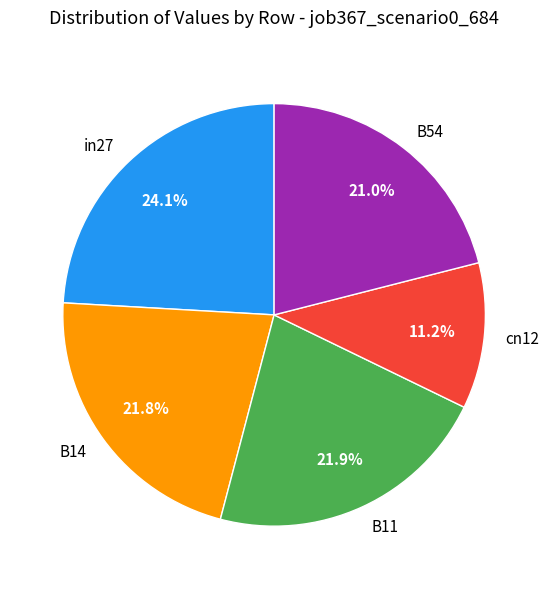

Is the sum of B11 and cn12 greater than half?

No